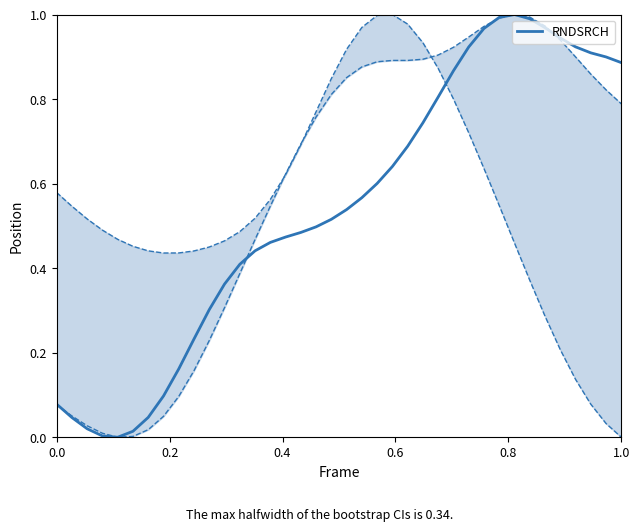

Is it true that the value at 14 is 0.6?

False